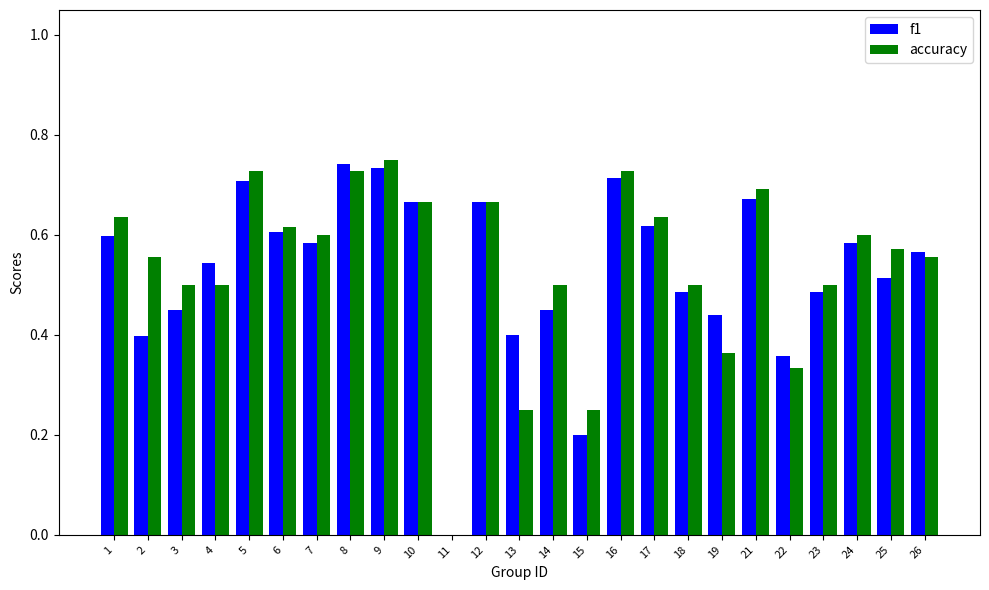

Count the accuracy values in the range 0 to 1.

25